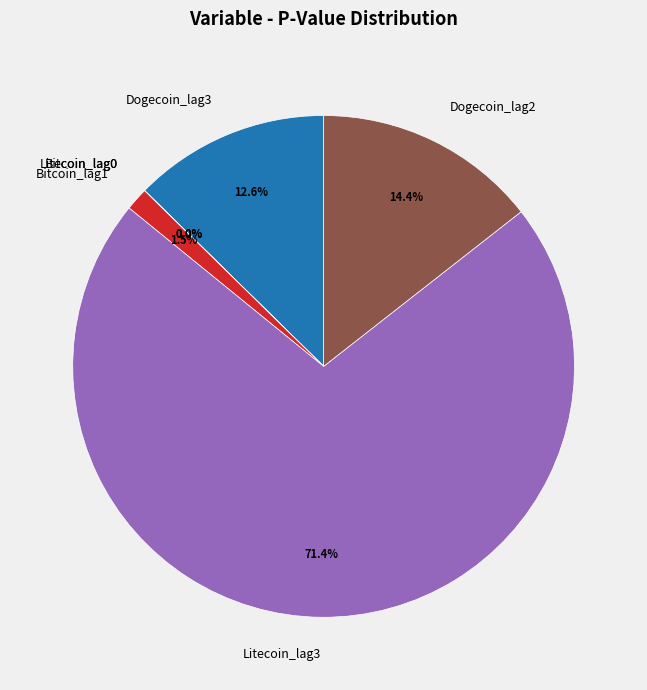

To the nearest percent, what is the difference between the largest and smallest slice percentages?

71%